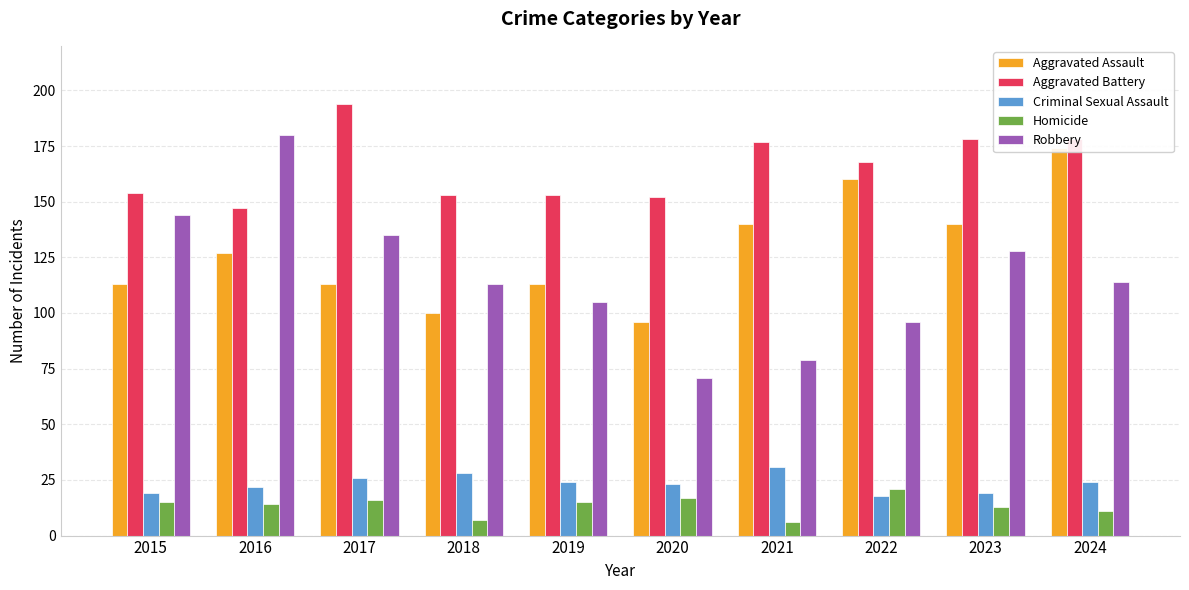

The Aggravated Battery series shows 153 at 2019. True or false?

True